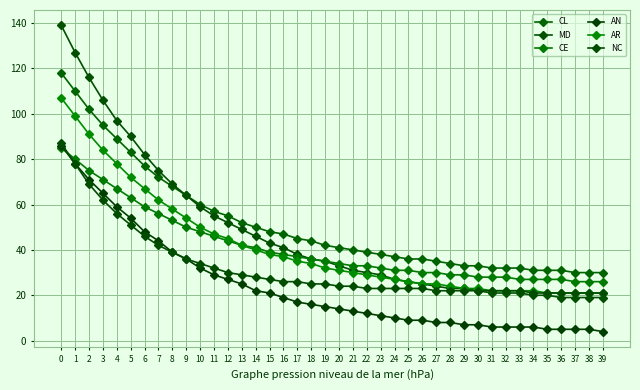

True or false: NC has more than 1 points higher than both neighbors.

False